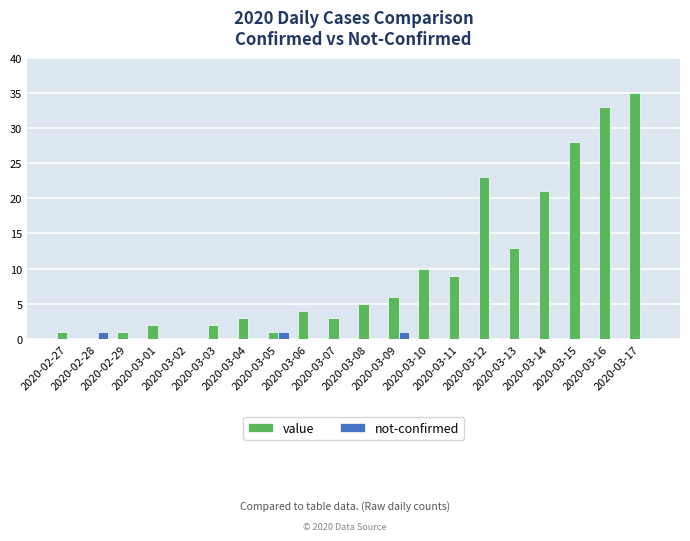

The value of value at 2020-03-11 is 9. True or false?

True